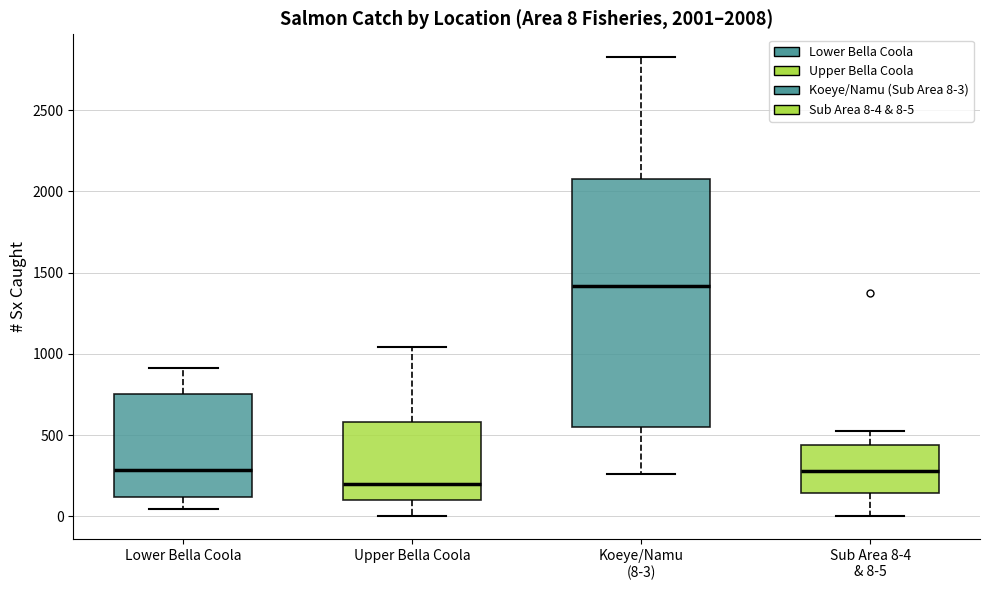

Comparing the boxes themselves (not the whiskers), which one is the tallest?

Koeye/Namu (8-3)